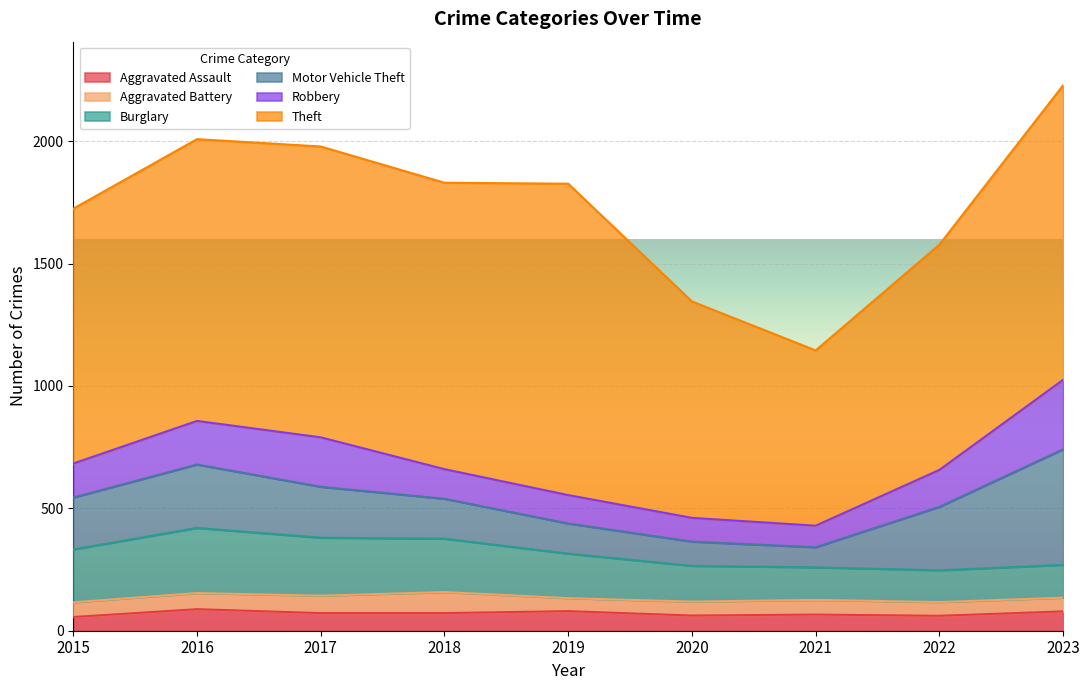

What value does the Theft series have at 2022, to the nearest 100?

900